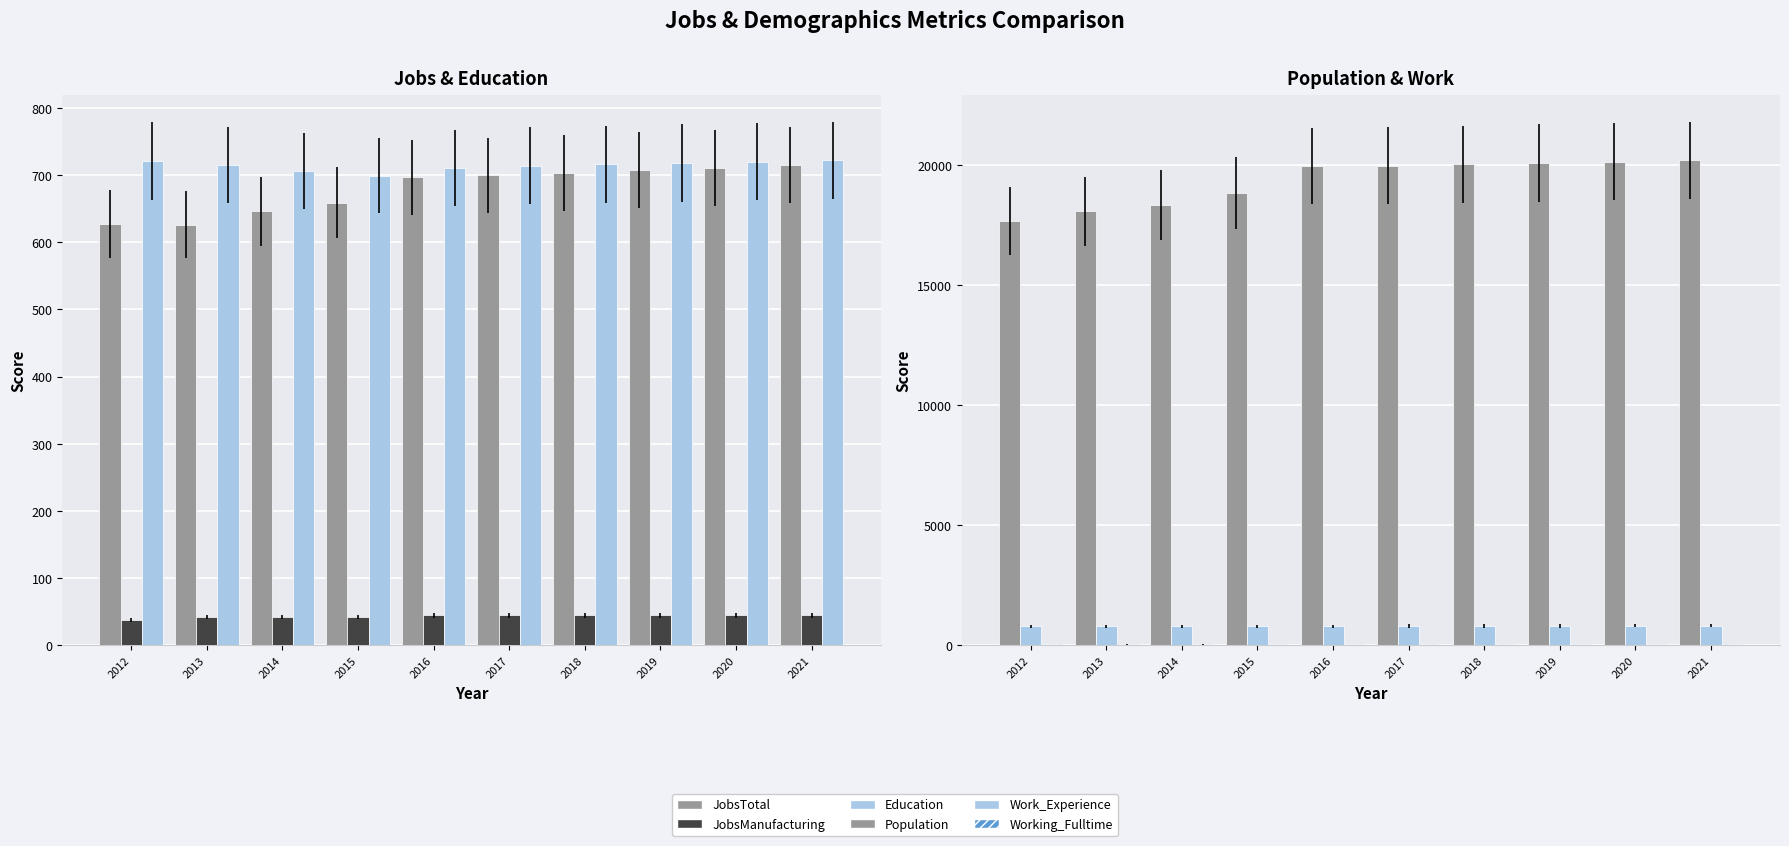

What is the maximum value for JobsManufacturing?

45